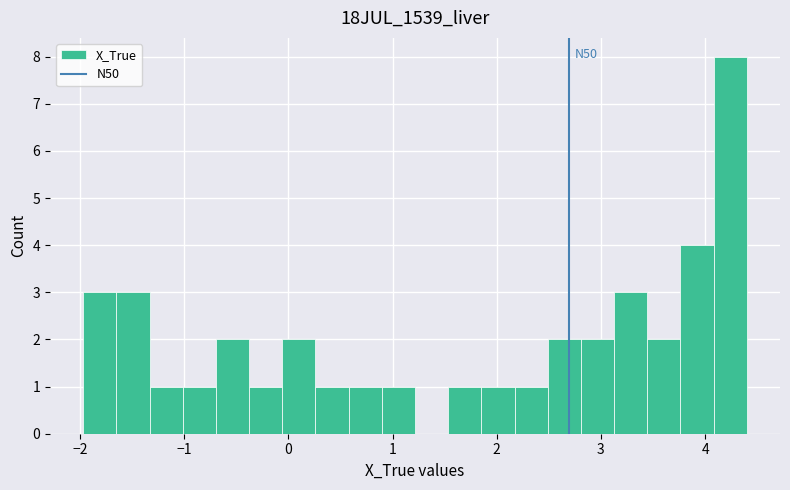

Read against the x-axis, roughly where is the centre of the tallest bar?

4.2